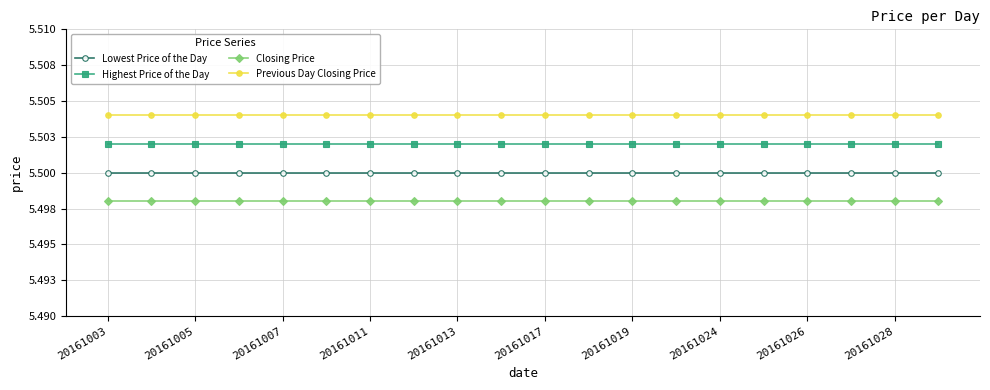

What is the highest value of the Previous Day Closing Price series?

5.5